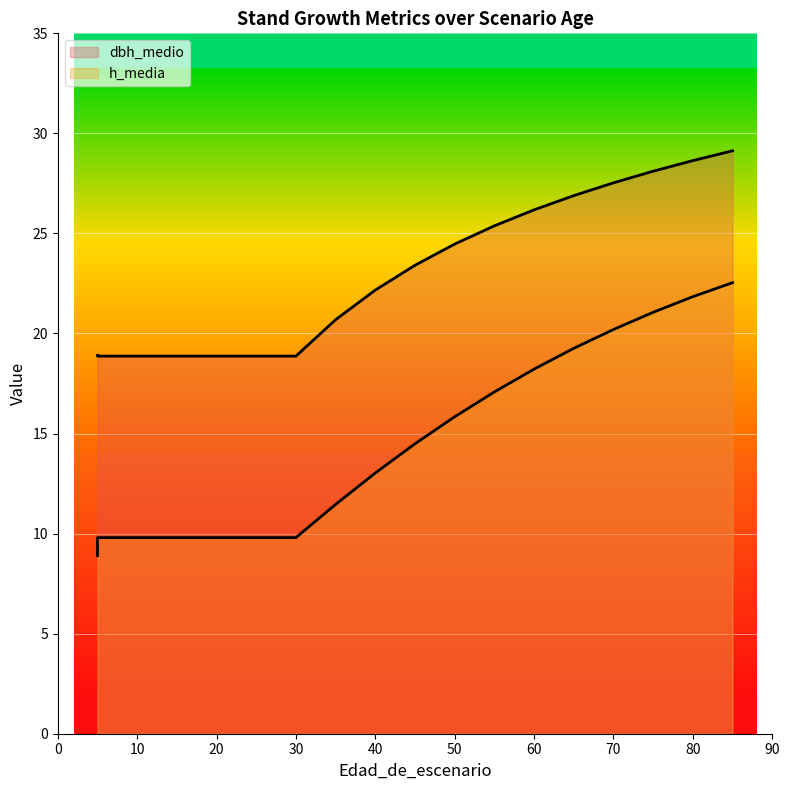

Where is h_media nearest to the value 15?

45